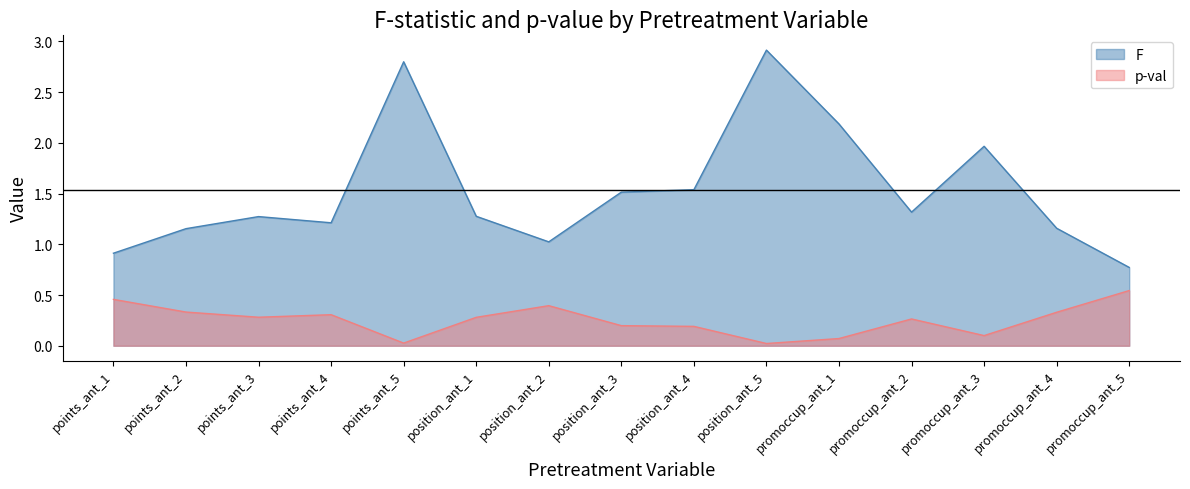

Reading right to left, extract all data points from this chart.

F: 0.8	1.2	2.0	1.3	2.2	2.9	1.5	1.5	1.0	1.3	2.8	1.2	1.3	1.2	0.9
p-val: 0.5	0.3	0.1	0.3	0.1	0.0	0.2	0.2	0.4	0.3	0.0	0.3	0.3	0.3	0.5